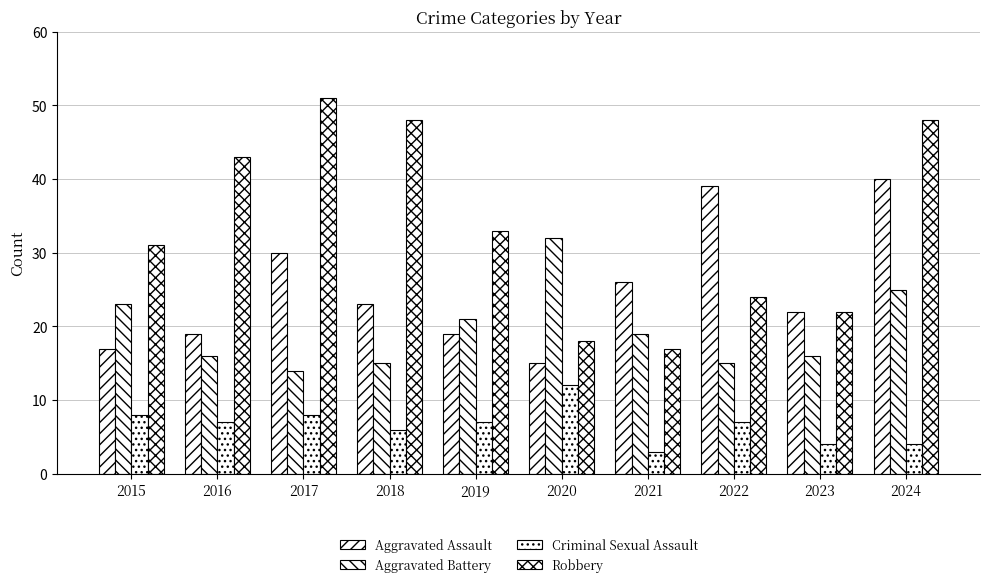

What is the sum of the Aggravated Battery values at 2015 and 2016?

39